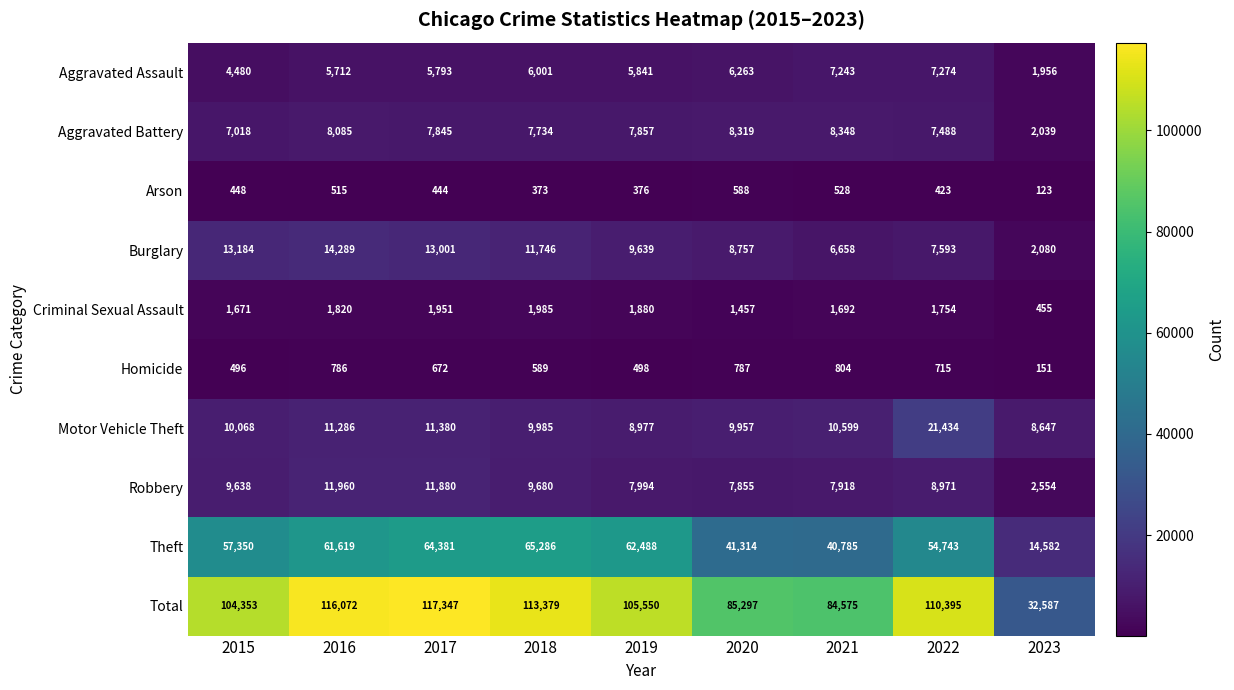

What is the spread (max minus min) of values at 2018?

113006